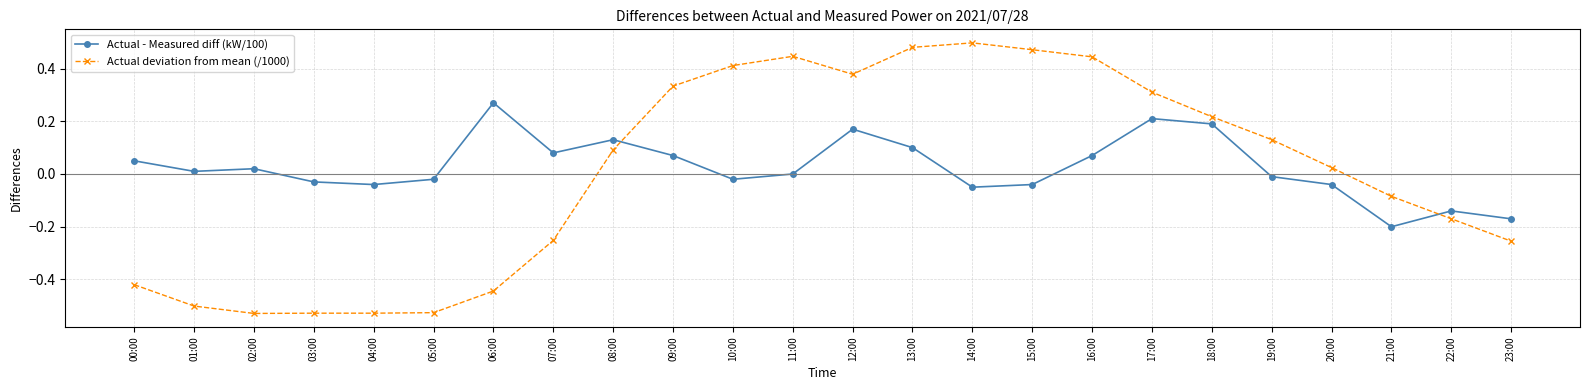

After their last crossing, which series has the higher values: Actual deviation from mean (/1000) or Actual - Measured diff (kW/100)?

Actual - Measured diff (kW/100)